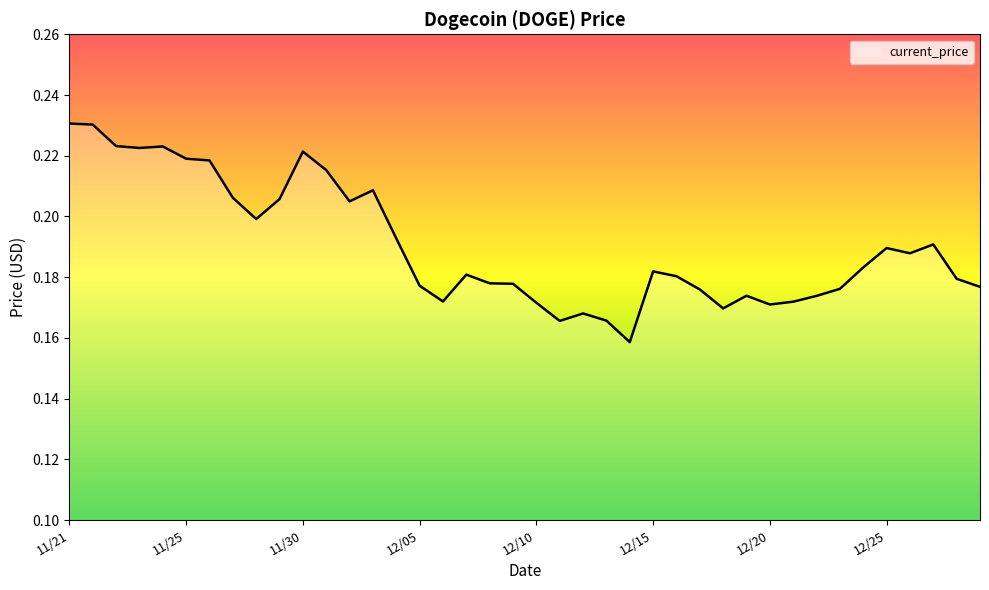

How many series are shown in this chart?

1